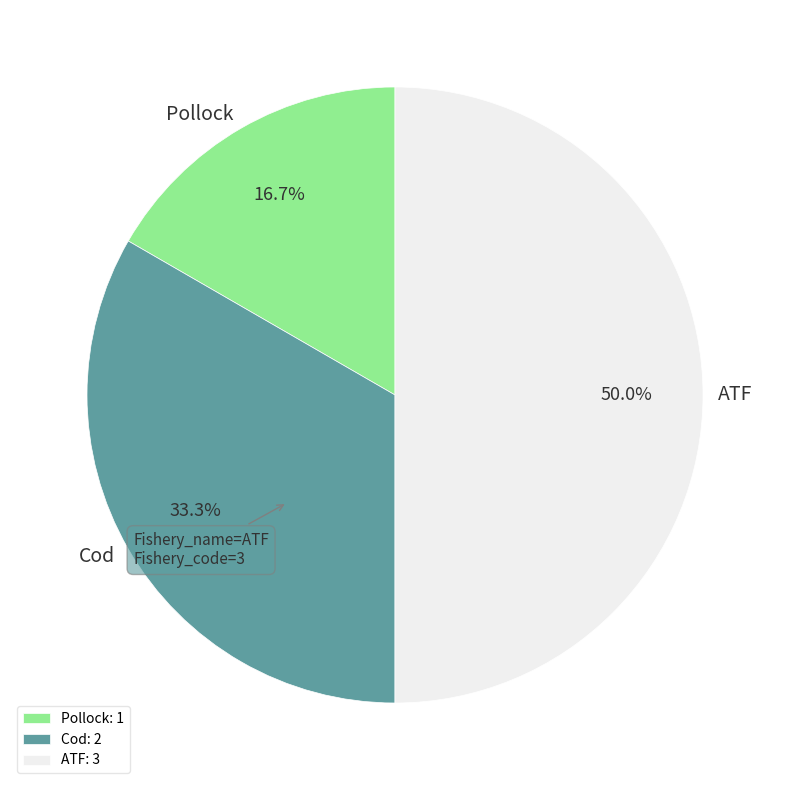

How many slices are in this pie chart?

3